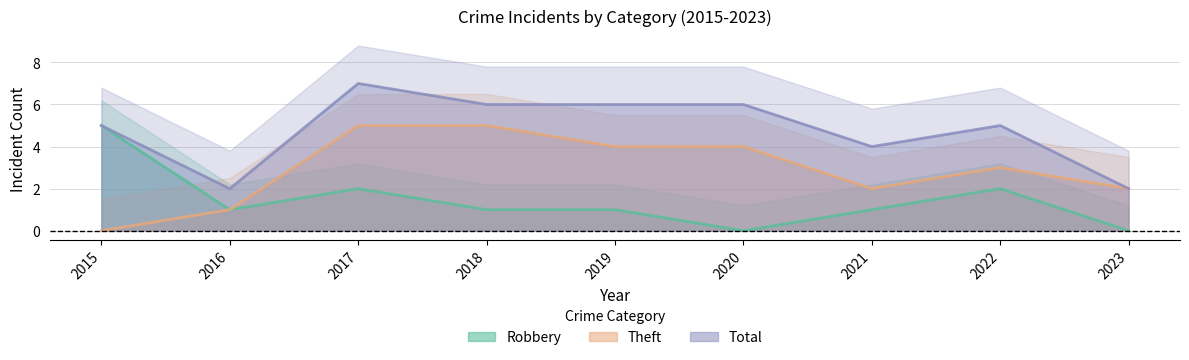

True or false: Total and Robbery intersect in this chart.

False